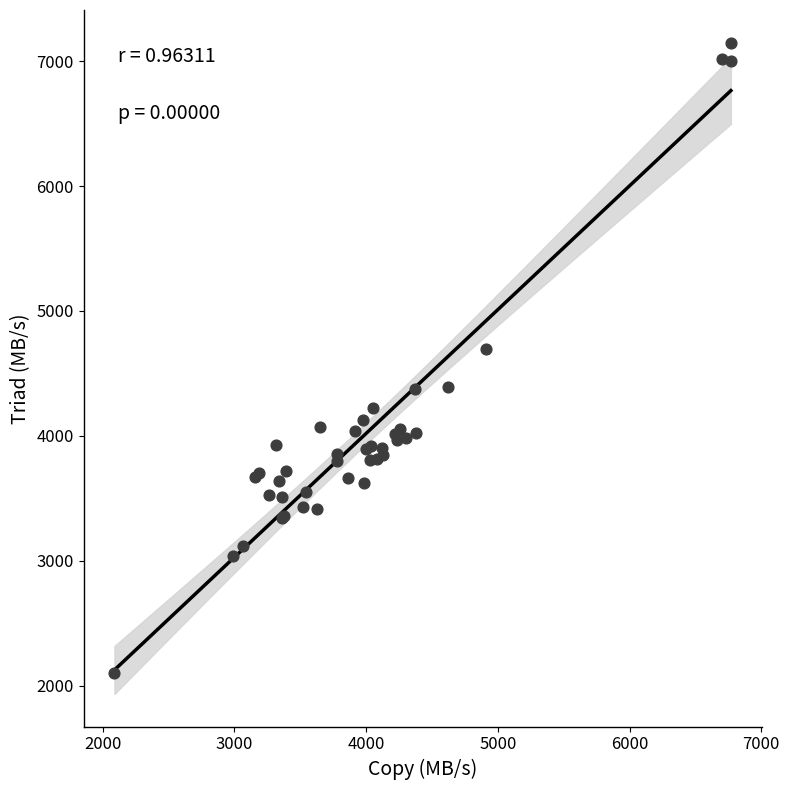

What Y value in the scatter plot is closest to 4623?

4694.5